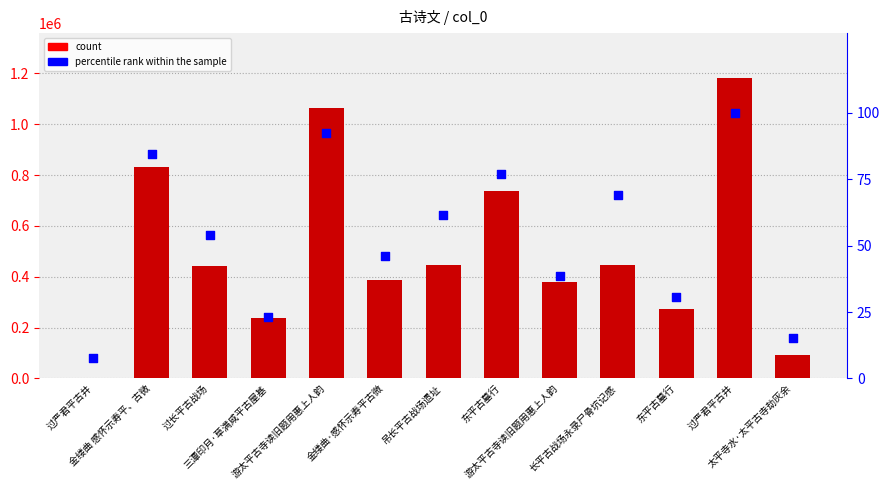

What is the total value across all series at 过严君平古井?

445.7